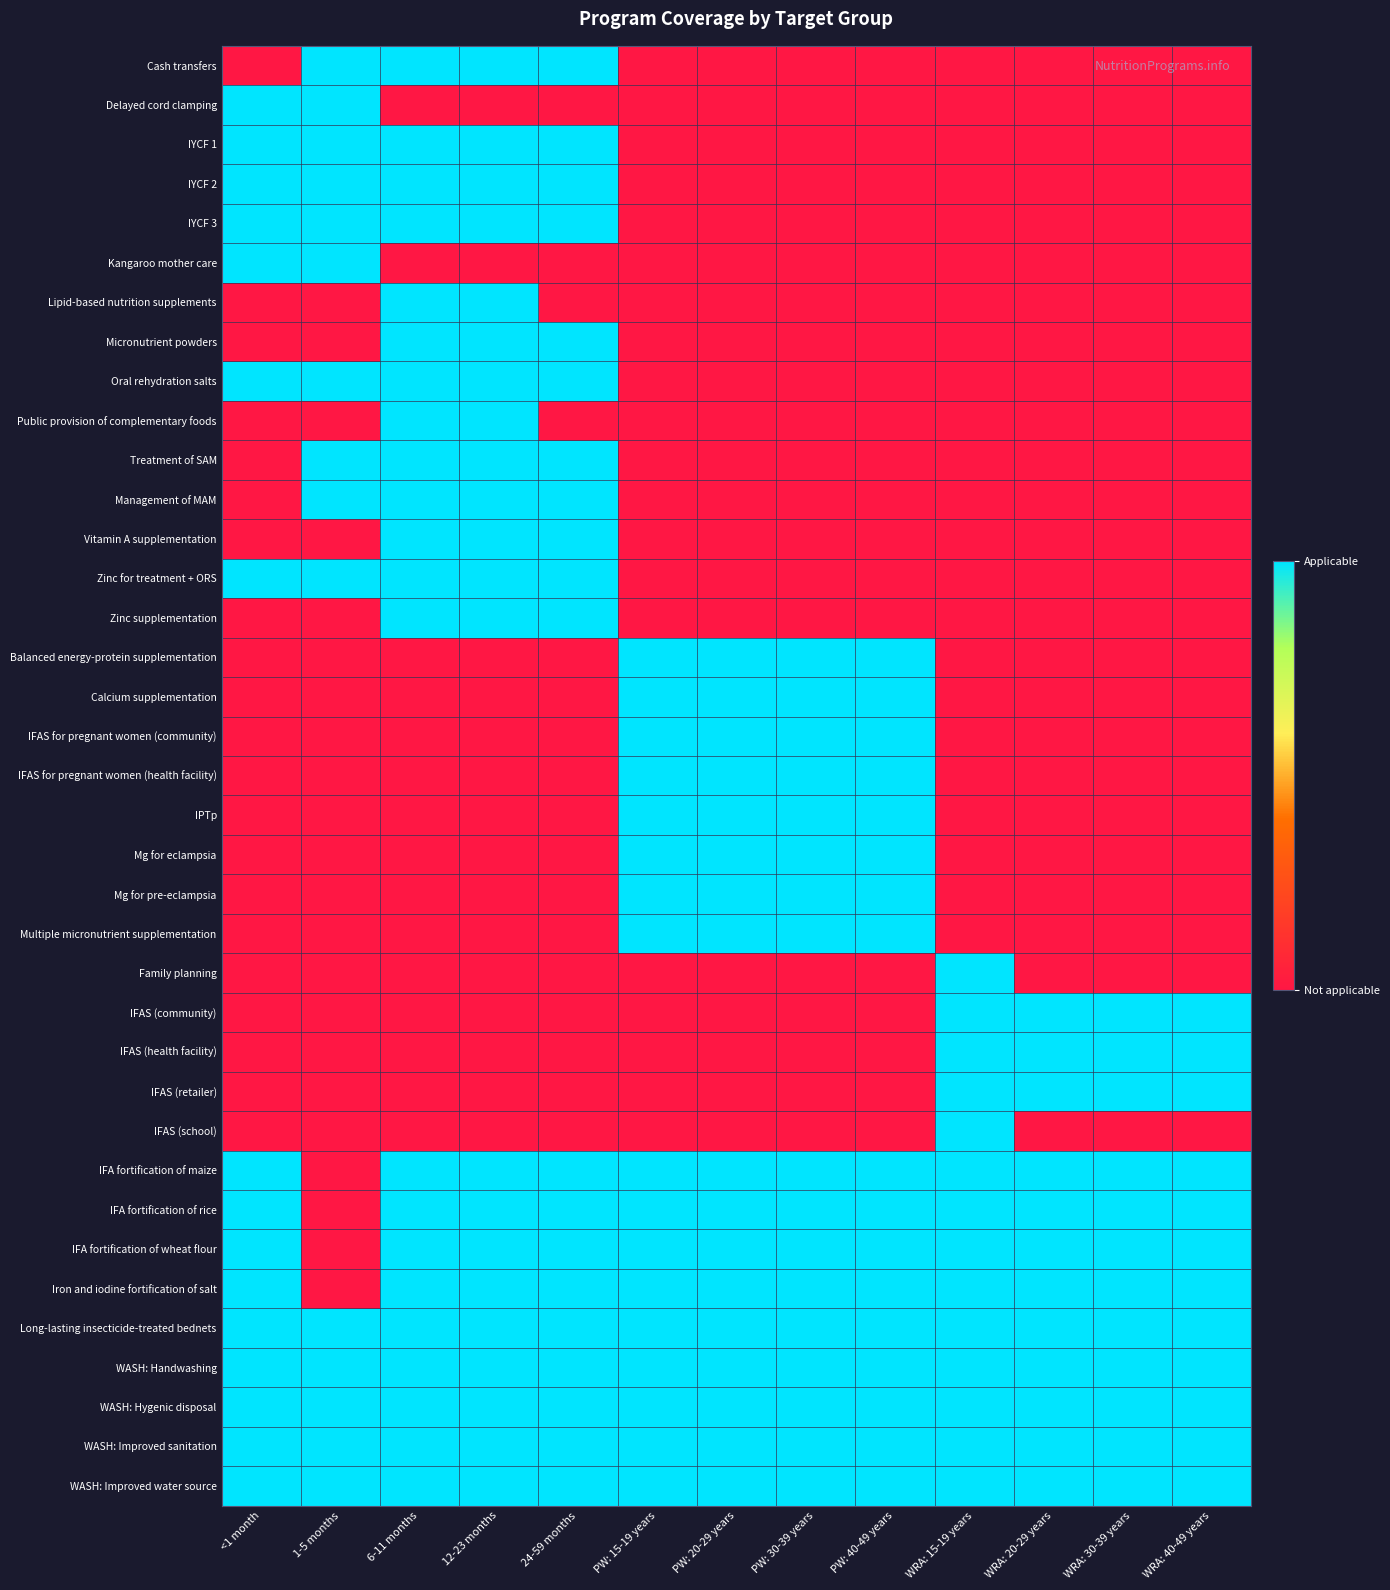

Reading left to right, list all the values displayed in this chart.

Cash transfers: <1 month=0	1-5 months=1	6-11 months=1	12-23 months=1	24-59 months=1	PW: 15-19 years=0	PW: 20-29 years=0	PW: 30-39 years=0	PW: 40-49 years=0	WRA: 15-19 years=0	WRA: 20-29 years=0	WRA: 30-39 years=0	WRA: 40-49 years=0
Delayed cord clamping: <1 month=1	1-5 months=1	6-11 months=0	12-23 months=0	24-59 months=0	PW: 15-19 years=0	PW: 20-29 years=0	PW: 30-39 years=0	PW: 40-49 years=0	WRA: 15-19 years=0	WRA: 20-29 years=0	WRA: 30-39 years=0	WRA: 40-49 years=0
IYCF 1: <1 month=1	1-5 months=1	6-11 months=1	12-23 months=1	24-59 months=1	PW: 15-19 years=0	PW: 20-29 years=0	PW: 30-39 years=0	PW: 40-49 years=0	WRA: 15-19 years=0	WRA: 20-29 years=0	WRA: 30-39 years=0	WRA: 40-49 years=0
IYCF 2: <1 month=1	1-5 months=1	6-11 months=1	12-23 months=1	24-59 months=1	PW: 15-19 years=0	PW: 20-29 years=0	PW: 30-39 years=0	PW: 40-49 years=0	WRA: 15-19 years=0	WRA: 20-29 years=0	WRA: 30-39 years=0	WRA: 40-49 years=0
IYCF 3: <1 month=1	1-5 months=1	6-11 months=1	12-23 months=1	24-59 months=1	PW: 15-19 years=0	PW: 20-29 years=0	PW: 30-39 years=0	PW: 40-49 years=0	WRA: 15-19 years=0	WRA: 20-29 years=0	WRA: 30-39 years=0	WRA: 40-49 years=0
Kangaroo mother care: <1 month=1	1-5 months=1	6-11 months=0	12-23 months=0	24-59 months=0	PW: 15-19 years=0	PW: 20-29 years=0	PW: 30-39 years=0	PW: 40-49 years=0	WRA: 15-19 years=0	WRA: 20-29 years=0	WRA: 30-39 years=0	WRA: 40-49 years=0
Lipid-based nutrition supplements: <1 month=0	1-5 months=0	6-11 months=1	12-23 months=1	24-59 months=0	PW: 15-19 years=0	PW: 20-29 years=0	PW: 30-39 years=0	PW: 40-49 years=0	WRA: 15-19 years=0	WRA: 20-29 years=0	WRA: 30-39 years=0	WRA: 40-49 years=0
Micronutrient powders: <1 month=0	1-5 months=0	6-11 months=1	12-23 months=1	24-59 months=1	PW: 15-19 years=0	PW: 20-29 years=0	PW: 30-39 years=0	PW: 40-49 years=0	WRA: 15-19 years=0	WRA: 20-29 years=0	WRA: 30-39 years=0	WRA: 40-49 years=0
Oral rehydration salts: <1 month=1	1-5 months=1	6-11 months=1	12-23 months=1	24-59 months=1	PW: 15-19 years=0	PW: 20-29 years=0	PW: 30-39 years=0	PW: 40-49 years=0	WRA: 15-19 years=0	WRA: 20-29 years=0	WRA: 30-39 years=0	WRA: 40-49 years=0
Public provision of complementary foods: <1 month=0	1-5 months=0	6-11 months=1	12-23 months=1	24-59 months=0	PW: 15-19 years=0	PW: 20-29 years=0	PW: 30-39 years=0	PW: 40-49 years=0	WRA: 15-19 years=0	WRA: 20-29 years=0	WRA: 30-39 years=0	WRA: 40-49 years=0
Treatment of SAM: <1 month=0	1-5 months=1	6-11 months=1	12-23 months=1	24-59 months=1	PW: 15-19 years=0	PW: 20-29 years=0	PW: 30-39 years=0	PW: 40-49 years=0	WRA: 15-19 years=0	WRA: 20-29 years=0	WRA: 30-39 years=0	WRA: 40-49 years=0
Management of MAM: <1 month=0	1-5 months=1	6-11 months=1	12-23 months=1	24-59 months=1	PW: 15-19 years=0	PW: 20-29 years=0	PW: 30-39 years=0	PW: 40-49 years=0	WRA: 15-19 years=0	WRA: 20-29 years=0	WRA: 30-39 years=0	WRA: 40-49 years=0
Vitamin A supplementation: <1 month=0	1-5 months=0	6-11 months=1	12-23 months=1	24-59 months=1	PW: 15-19 years=0	PW: 20-29 years=0	PW: 30-39 years=0	PW: 40-49 years=0	WRA: 15-19 years=0	WRA: 20-29 years=0	WRA: 30-39 years=0	WRA: 40-49 years=0
Zinc for treatment + ORS: <1 month=1	1-5 months=1	6-11 months=1	12-23 months=1	24-59 months=1	PW: 15-19 years=0	PW: 20-29 years=0	PW: 30-39 years=0	PW: 40-49 years=0	WRA: 15-19 years=0	WRA: 20-29 years=0	WRA: 30-39 years=0	WRA: 40-49 years=0
Zinc supplementation: <1 month=0	1-5 months=0	6-11 months=1	12-23 months=1	24-59 months=1	PW: 15-19 years=0	PW: 20-29 years=0	PW: 30-39 years=0	PW: 40-49 years=0	WRA: 15-19 years=0	WRA: 20-29 years=0	WRA: 30-39 years=0	WRA: 40-49 years=0
Balanced energy-protein supplementation: <1 month=0	1-5 months=0	6-11 months=0	12-23 months=0	24-59 months=0	PW: 15-19 years=1	PW: 20-29 years=1	PW: 30-39 years=1	PW: 40-49 years=1	WRA: 15-19 years=0	WRA: 20-29 years=0	WRA: 30-39 years=0	WRA: 40-49 years=0
Calcium supplementation: <1 month=0	1-5 months=0	6-11 months=0	12-23 months=0	24-59 months=0	PW: 15-19 years=1	PW: 20-29 years=1	PW: 30-39 years=1	PW: 40-49 years=1	WRA: 15-19 years=0	WRA: 20-29 years=0	WRA: 30-39 years=0	WRA: 40-49 years=0
IFAS for pregnant women (community): <1 month=0	1-5 months=0	6-11 months=0	12-23 months=0	24-59 months=0	PW: 15-19 years=1	PW: 20-29 years=1	PW: 30-39 years=1	PW: 40-49 years=1	WRA: 15-19 years=0	WRA: 20-29 years=0	WRA: 30-39 years=0	WRA: 40-49 years=0
IFAS for pregnant women (health facility): <1 month=0	1-5 months=0	6-11 months=0	12-23 months=0	24-59 months=0	PW: 15-19 years=1	PW: 20-29 years=1	PW: 30-39 years=1	PW: 40-49 years=1	WRA: 15-19 years=0	WRA: 20-29 years=0	WRA: 30-39 years=0	WRA: 40-49 years=0
IPTp: <1 month=0	1-5 months=0	6-11 months=0	12-23 months=0	24-59 months=0	PW: 15-19 years=1	PW: 20-29 years=1	PW: 30-39 years=1	PW: 40-49 years=1	WRA: 15-19 years=0	WRA: 20-29 years=0	WRA: 30-39 years=0	WRA: 40-49 years=0
Mg for eclampsia: <1 month=0	1-5 months=0	6-11 months=0	12-23 months=0	24-59 months=0	PW: 15-19 years=1	PW: 20-29 years=1	PW: 30-39 years=1	PW: 40-49 years=1	WRA: 15-19 years=0	WRA: 20-29 years=0	WRA: 30-39 years=0	WRA: 40-49 years=0
Mg for pre-eclampsia: <1 month=0	1-5 months=0	6-11 months=0	12-23 months=0	24-59 months=0	PW: 15-19 years=1	PW: 20-29 years=1	PW: 30-39 years=1	PW: 40-49 years=1	WRA: 15-19 years=0	WRA: 20-29 years=0	WRA: 30-39 years=0	WRA: 40-49 years=0
Multiple micronutrient supplementation: <1 month=0	1-5 months=0	6-11 months=0	12-23 months=0	24-59 months=0	PW: 15-19 years=1	PW: 20-29 years=1	PW: 30-39 years=1	PW: 40-49 years=1	WRA: 15-19 years=0	WRA: 20-29 years=0	WRA: 30-39 years=0	WRA: 40-49 years=0
Family planning: <1 month=0	1-5 months=0	6-11 months=0	12-23 months=0	24-59 months=0	PW: 15-19 years=0	PW: 20-29 years=0	PW: 30-39 years=0	PW: 40-49 years=0	WRA: 15-19 years=1	WRA: 20-29 years=0	WRA: 30-39 years=0	WRA: 40-49 years=0
IFAS (community): <1 month=0	1-5 months=0	6-11 months=0	12-23 months=0	24-59 months=0	PW: 15-19 years=0	PW: 20-29 years=0	PW: 30-39 years=0	PW: 40-49 years=0	WRA: 15-19 years=1	WRA: 20-29 years=1	WRA: 30-39 years=1	WRA: 40-49 years=1
IFAS (health facility): <1 month=0	1-5 months=0	6-11 months=0	12-23 months=0	24-59 months=0	PW: 15-19 years=0	PW: 20-29 years=0	PW: 30-39 years=0	PW: 40-49 years=0	WRA: 15-19 years=1	WRA: 20-29 years=1	WRA: 30-39 years=1	WRA: 40-49 years=1
IFAS (retailer): <1 month=0	1-5 months=0	6-11 months=0	12-23 months=0	24-59 months=0	PW: 15-19 years=0	PW: 20-29 years=0	PW: 30-39 years=0	PW: 40-49 years=0	WRA: 15-19 years=1	WRA: 20-29 years=1	WRA: 30-39 years=1	WRA: 40-49 years=1
IFAS (school): <1 month=0	1-5 months=0	6-11 months=0	12-23 months=0	24-59 months=0	PW: 15-19 years=0	PW: 20-29 years=0	PW: 30-39 years=0	PW: 40-49 years=0	WRA: 15-19 years=1	WRA: 20-29 years=0	WRA: 30-39 years=0	WRA: 40-49 years=0
IFA fortification of maize: <1 month=1	1-5 months=0	6-11 months=1	12-23 months=1	24-59 months=1	PW: 15-19 years=1	PW: 20-29 years=1	PW: 30-39 years=1	PW: 40-49 years=1	WRA: 15-19 years=1	WRA: 20-29 years=1	WRA: 30-39 years=1	WRA: 40-49 years=1
IFA fortification of rice: <1 month=1	1-5 months=0	6-11 months=1	12-23 months=1	24-59 months=1	PW: 15-19 years=1	PW: 20-29 years=1	PW: 30-39 years=1	PW: 40-49 years=1	WRA: 15-19 years=1	WRA: 20-29 years=1	WRA: 30-39 years=1	WRA: 40-49 years=1
IFA fortification of wheat flour: <1 month=1	1-5 months=0	6-11 months=1	12-23 months=1	24-59 months=1	PW: 15-19 years=1	PW: 20-29 years=1	PW: 30-39 years=1	PW: 40-49 years=1	WRA: 15-19 years=1	WRA: 20-29 years=1	WRA: 30-39 years=1	WRA: 40-49 years=1
Iron and iodine fortification of salt: <1 month=1	1-5 months=0	6-11 months=1	12-23 months=1	24-59 months=1	PW: 15-19 years=1	PW: 20-29 years=1	PW: 30-39 years=1	PW: 40-49 years=1	WRA: 15-19 years=1	WRA: 20-29 years=1	WRA: 30-39 years=1	WRA: 40-49 years=1
Long-lasting insecticide-treated bednets: <1 month=1	1-5 months=1	6-11 months=1	12-23 months=1	24-59 months=1	PW: 15-19 years=1	PW: 20-29 years=1	PW: 30-39 years=1	PW: 40-49 years=1	WRA: 15-19 years=1	WRA: 20-29 years=1	WRA: 30-39 years=1	WRA: 40-49 years=1
WASH: Handwashing: <1 month=1	1-5 months=1	6-11 months=1	12-23 months=1	24-59 months=1	PW: 15-19 years=1	PW: 20-29 years=1	PW: 30-39 years=1	PW: 40-49 years=1	WRA: 15-19 years=1	WRA: 20-29 years=1	WRA: 30-39 years=1	WRA: 40-49 years=1
WASH: Hygenic disposal: <1 month=1	1-5 months=1	6-11 months=1	12-23 months=1	24-59 months=1	PW: 15-19 years=1	PW: 20-29 years=1	PW: 30-39 years=1	PW: 40-49 years=1	WRA: 15-19 years=1	WRA: 20-29 years=1	WRA: 30-39 years=1	WRA: 40-49 years=1
WASH: Improved sanitation: <1 month=1	1-5 months=1	6-11 months=1	12-23 months=1	24-59 months=1	PW: 15-19 years=1	PW: 20-29 years=1	PW: 30-39 years=1	PW: 40-49 years=1	WRA: 15-19 years=1	WRA: 20-29 years=1	WRA: 30-39 years=1	WRA: 40-49 years=1
WASH: Improved water source: <1 month=1	1-5 months=1	6-11 months=1	12-23 months=1	24-59 months=1	PW: 15-19 years=1	PW: 20-29 years=1	PW: 30-39 years=1	PW: 40-49 years=1	WRA: 15-19 years=1	WRA: 20-29 years=1	WRA: 30-39 years=1	WRA: 40-49 years=1